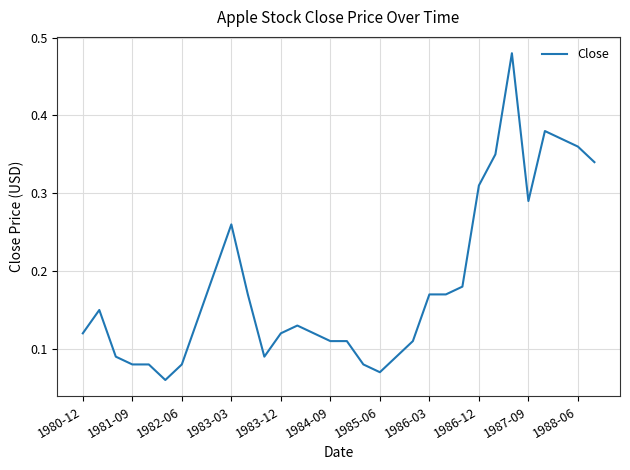

Reading left to right, transcribe all the data shown in this chart.

0.1	0.1	0.1	0.1	0.1	0.1	0.1	0.1	0.2	0.3	0.2	0.1	0.1	0.1	0.1	0.1	0.1	0.1	0.1	0.1	0.1	0.2	0.2	0.2	0.3	0.3	0.5	0.3	0.4	0.4	0.4	0.3